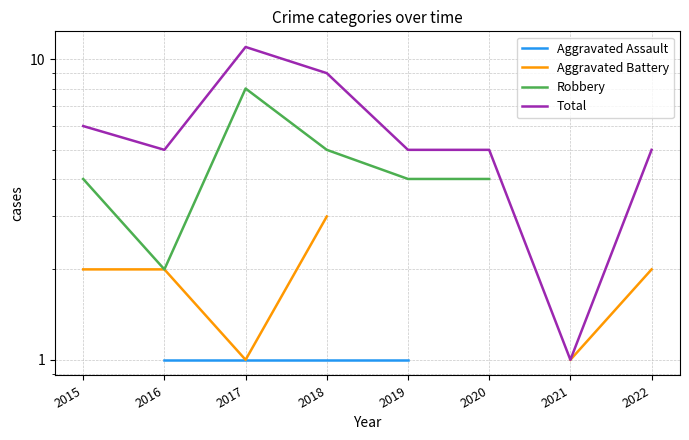

At which label does Robbery reach its peak?

2017